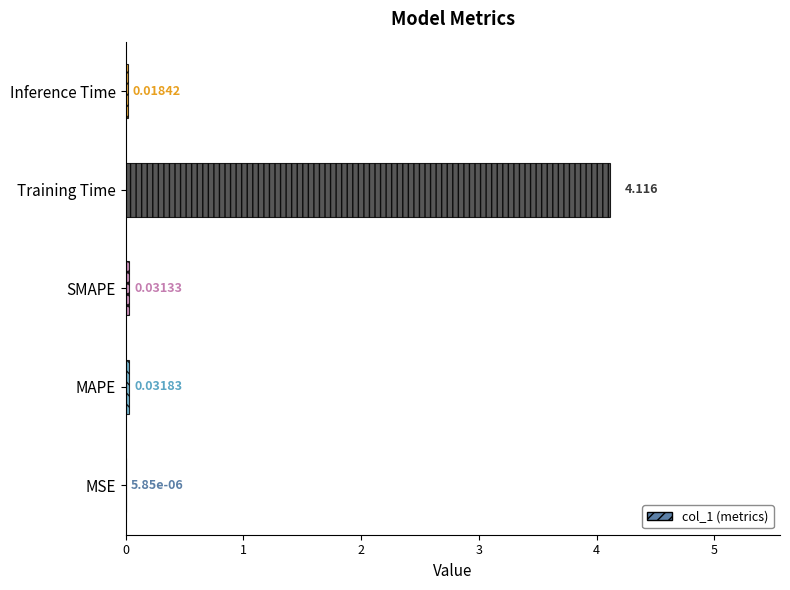

Are the bars horizontal?

Yes